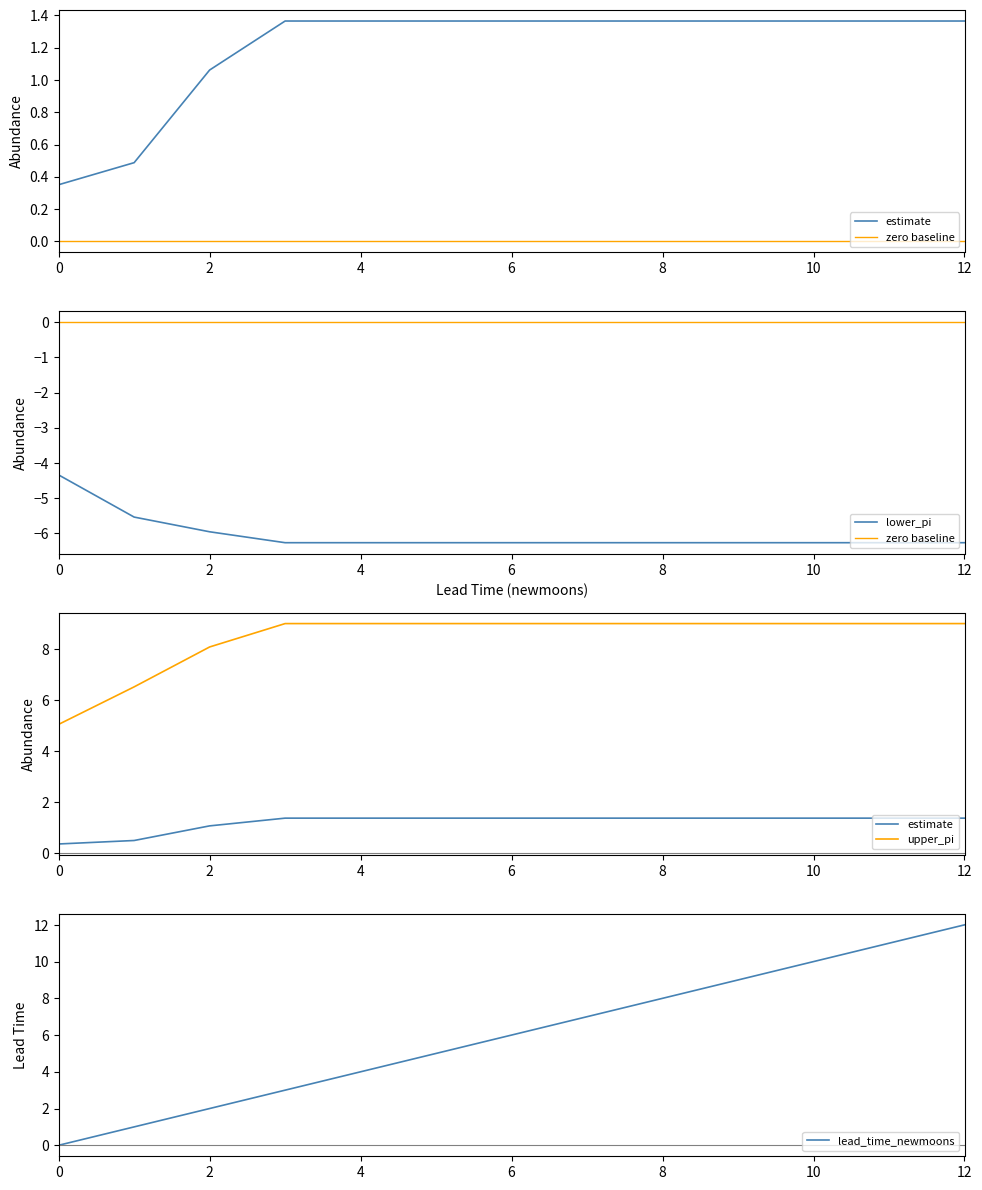

What is the difference between the maximum and minimum values in the lead_time_newmoons series?

12